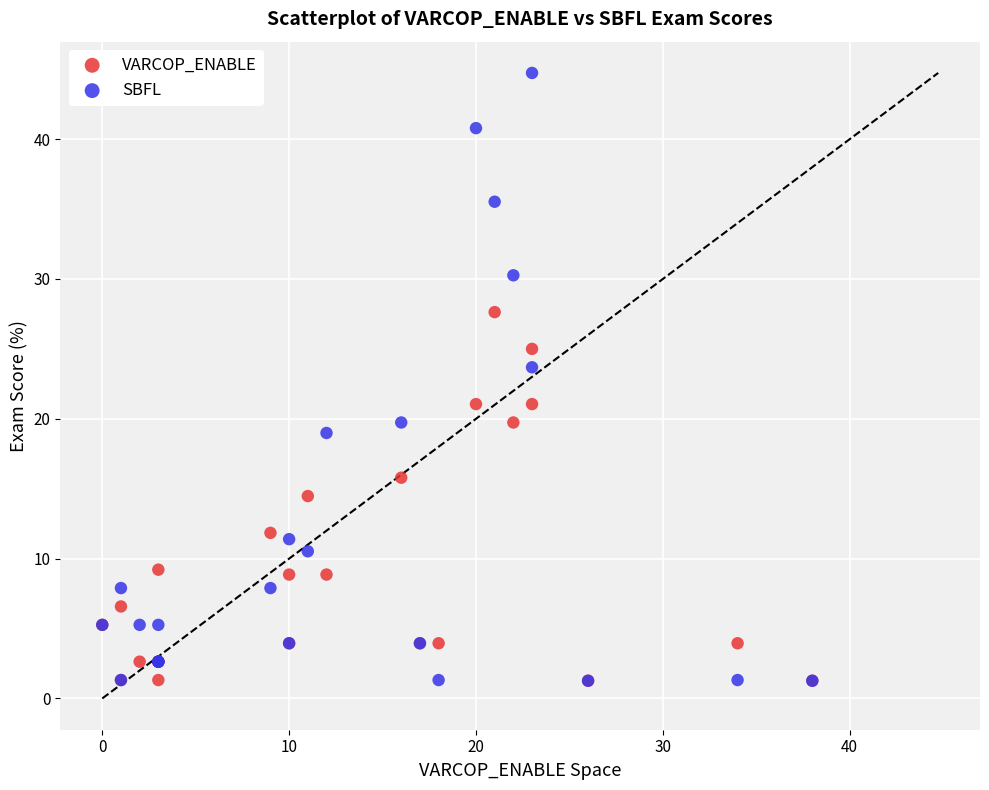

Which series reaches the maximum Y coordinate?

SBFL